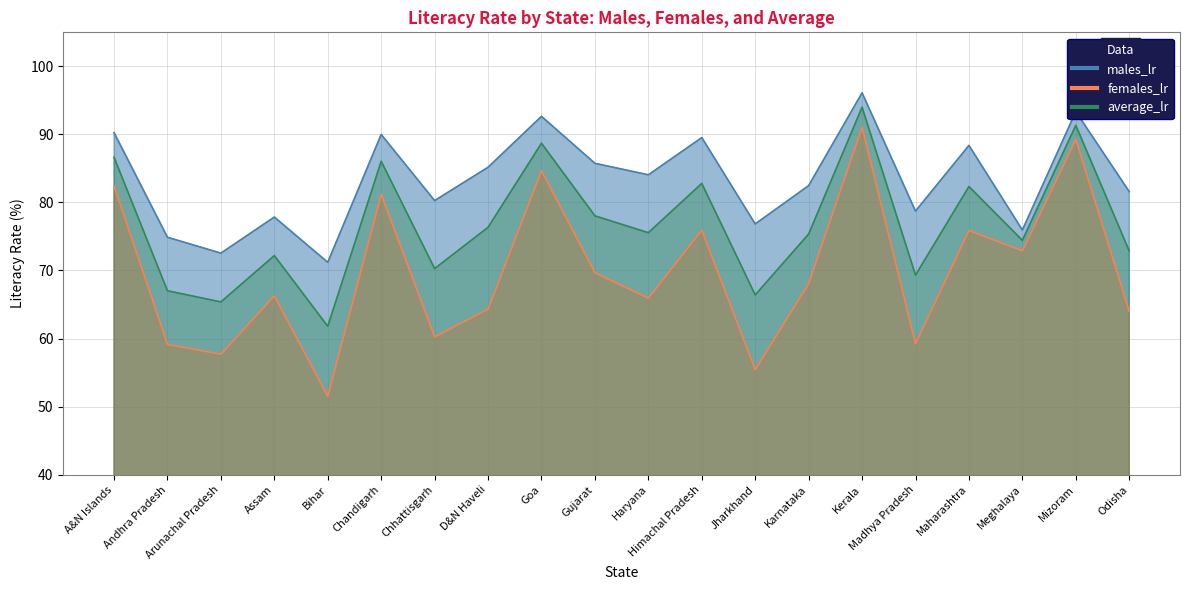

What position from the left is A&N Islands?

1